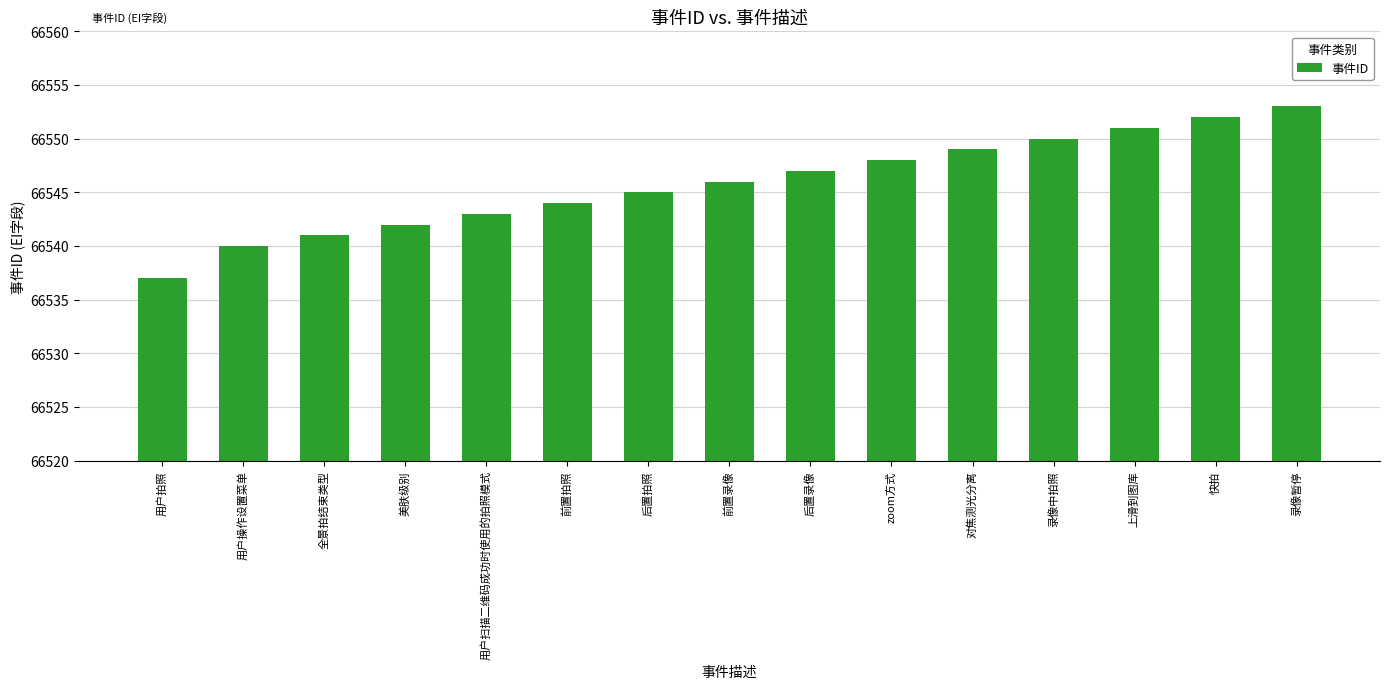

What is the sum of the values at 用户拍照 and 上滑到图库?

133088